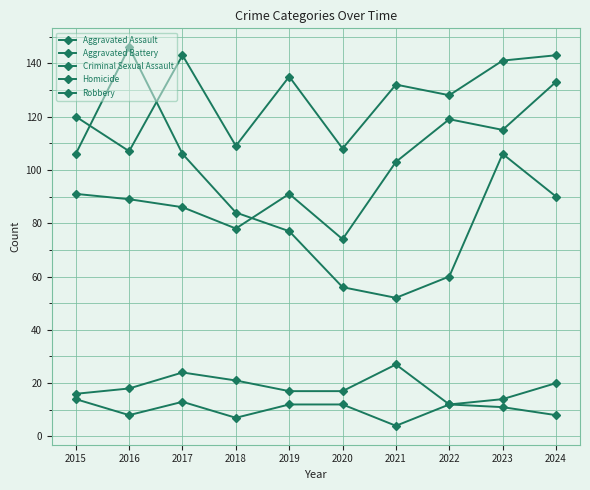

True or false: Robbery has a value of 38 at 2022.

False